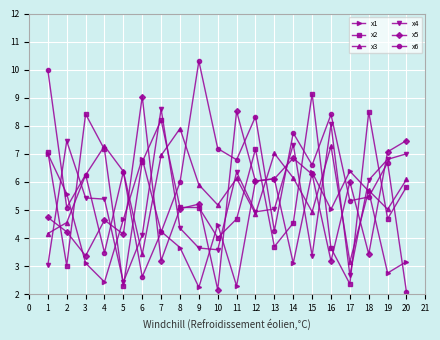

How many lines are shown in the chart?

6